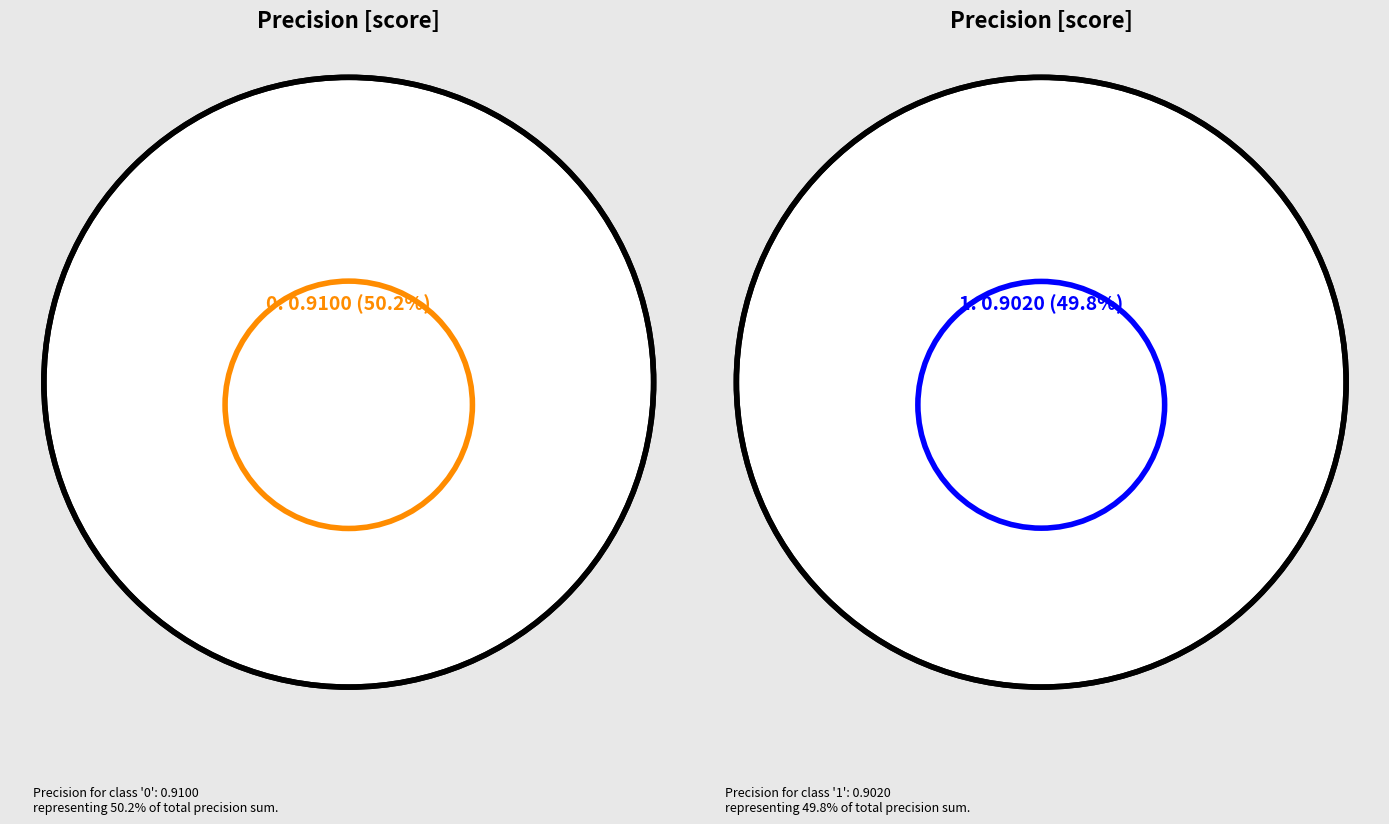

How many segments does this pie chart have?

2